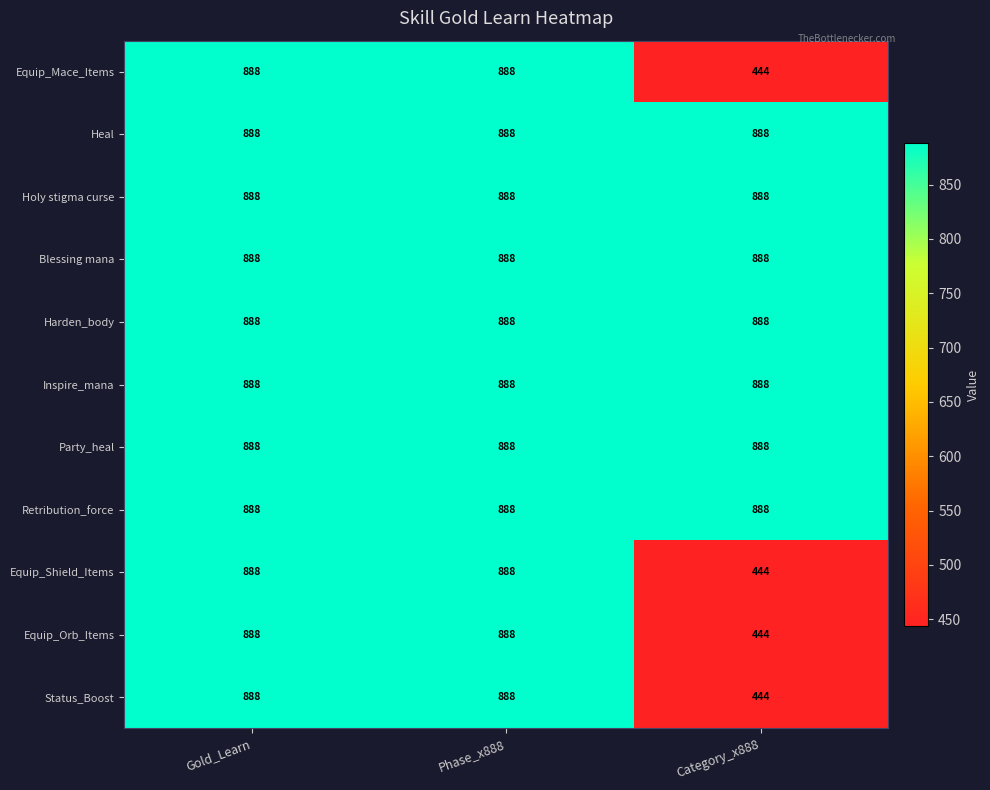

Which label corresponds to the smallest value in the chart?

Category_x888